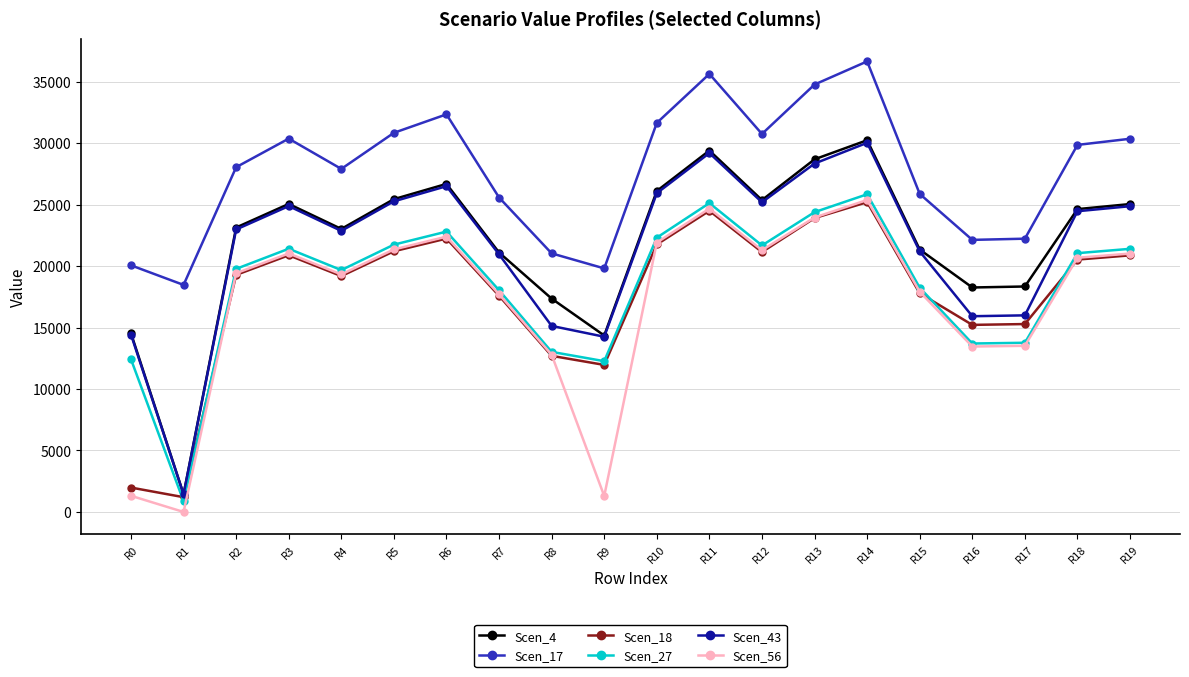

How many data points in Scen_56 are less than 20669?

10